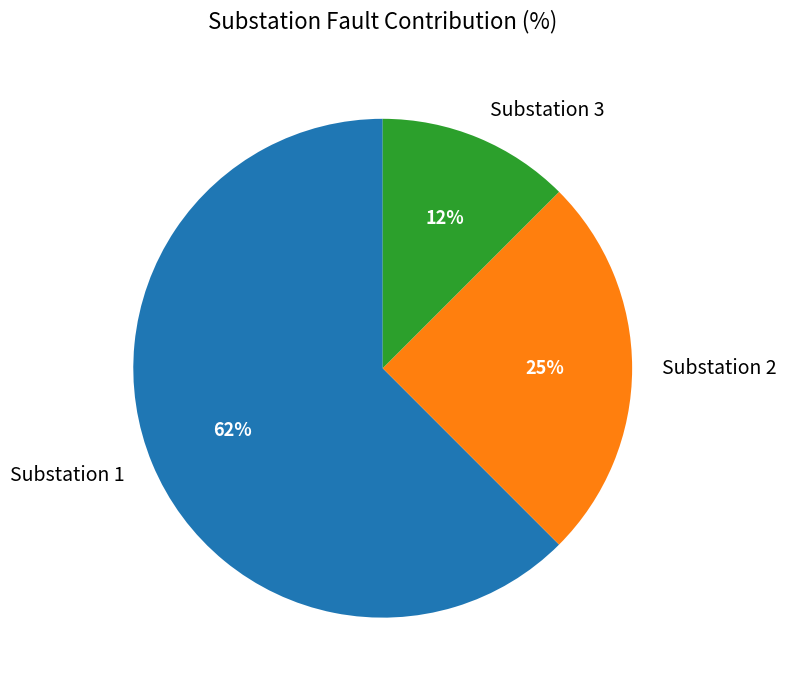

To the nearest percent, what is the average slice percentage?

33%